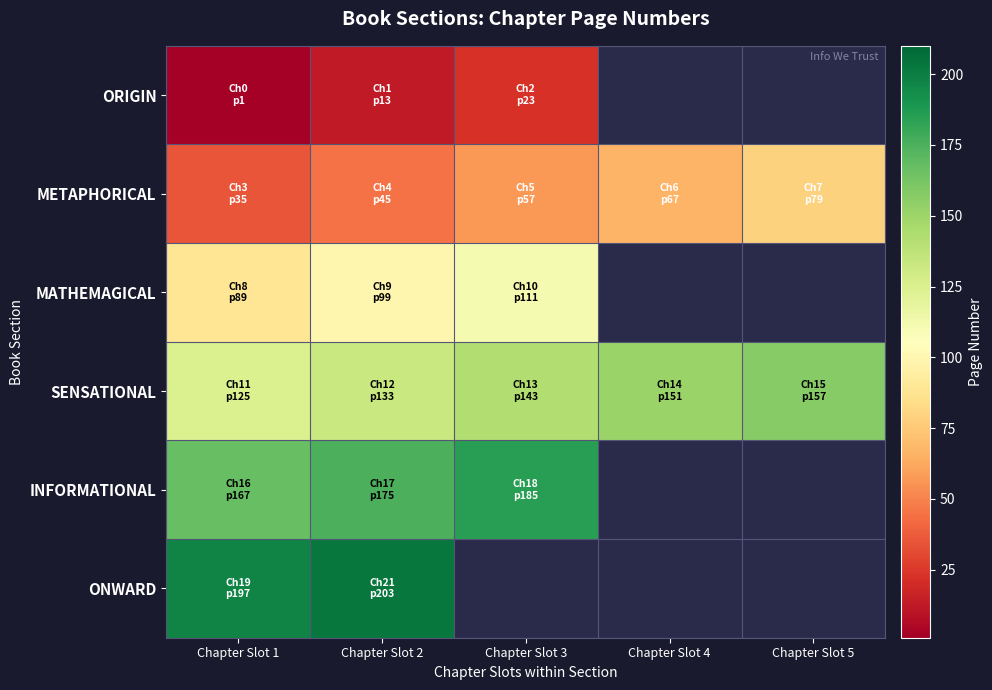

What is the difference between the maximum and minimum values in the ORIGIN series?

22.0